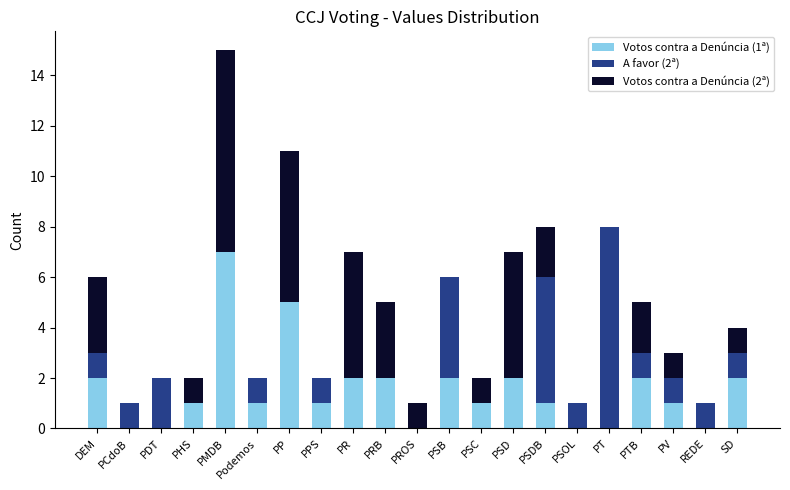

What is the total value across all series at PMDB?

15